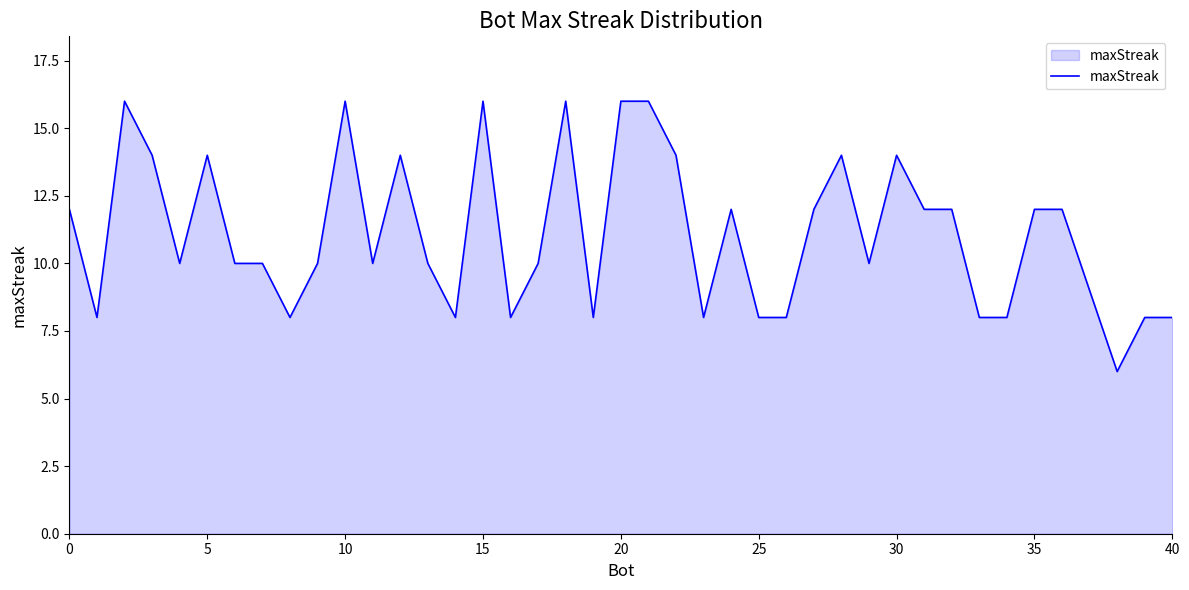

Count the values in the range 8 to 14.

33